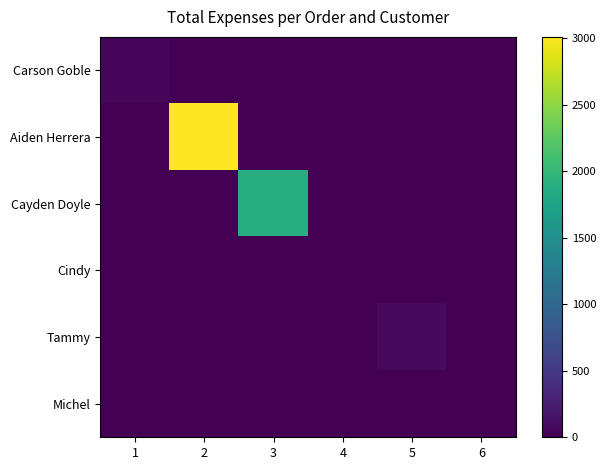

What is the maximum value shown in the chart?

3009.2